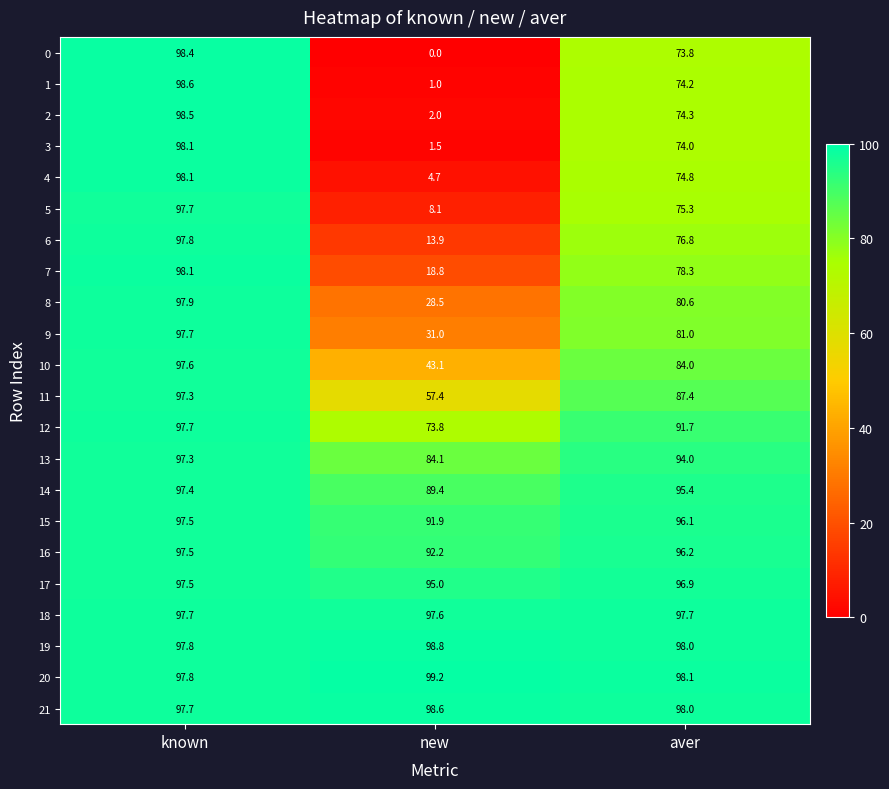

What is the greatest value displayed?

99.2